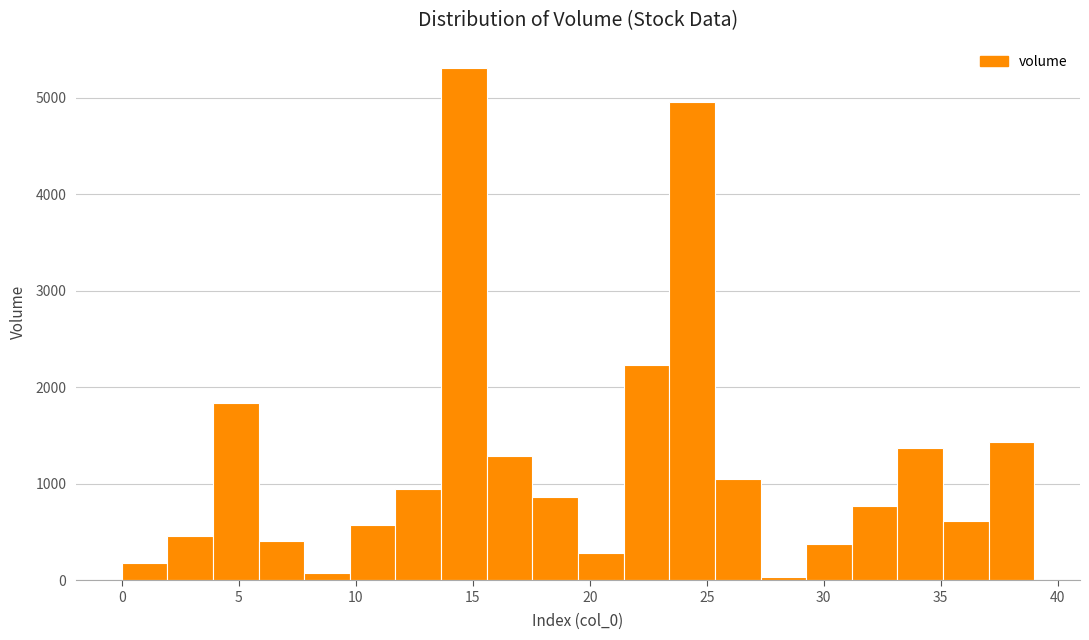

Around what value on the x-axis is the tallest bar? Give the approximate position of its centre, as read against the axis.

14.5